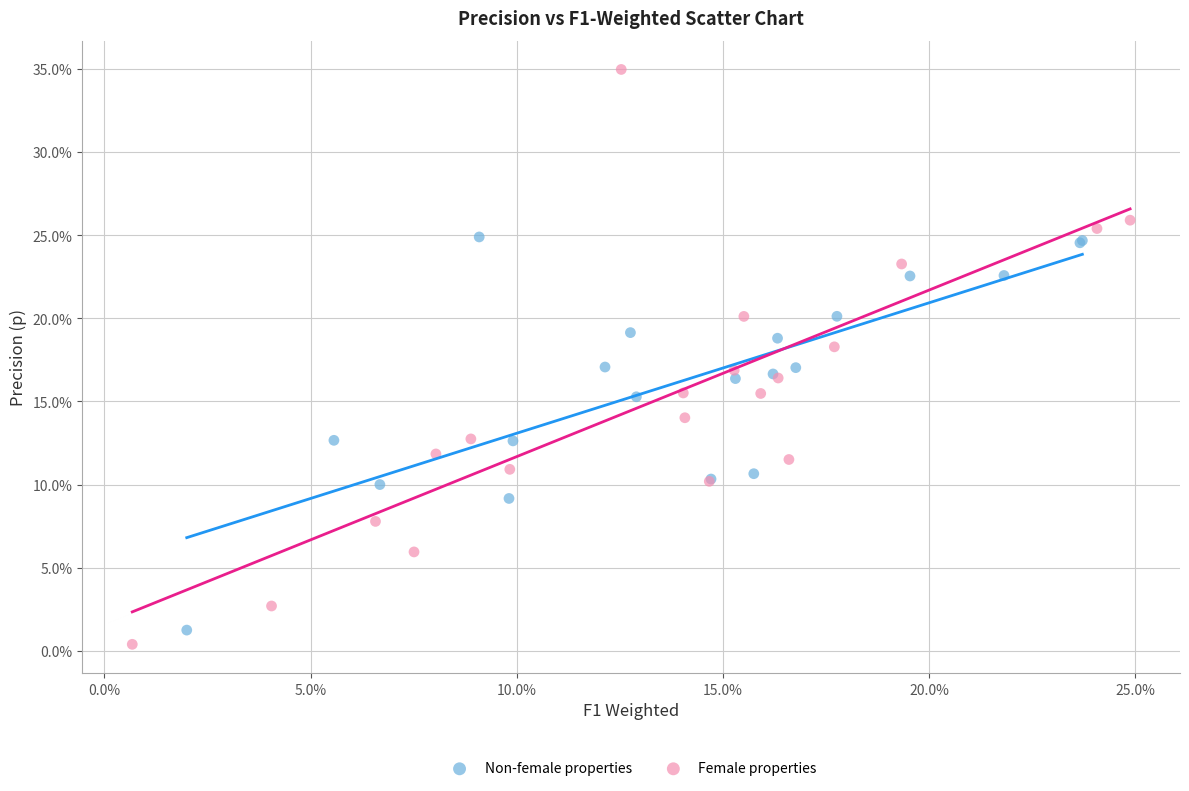

Which series contains the lowest Y value?

Female properties